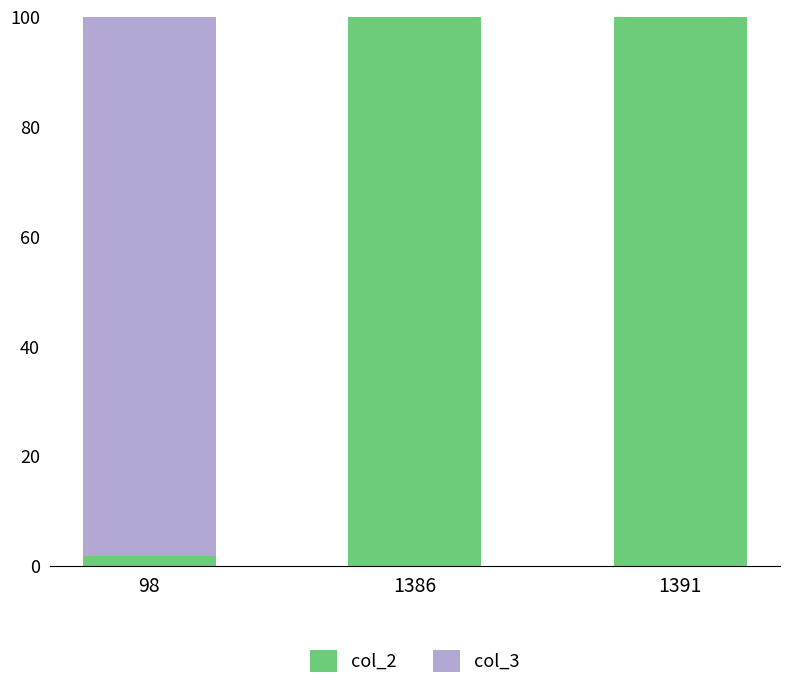

True or false: col_2 has a value of 100.0 at 1391.

True